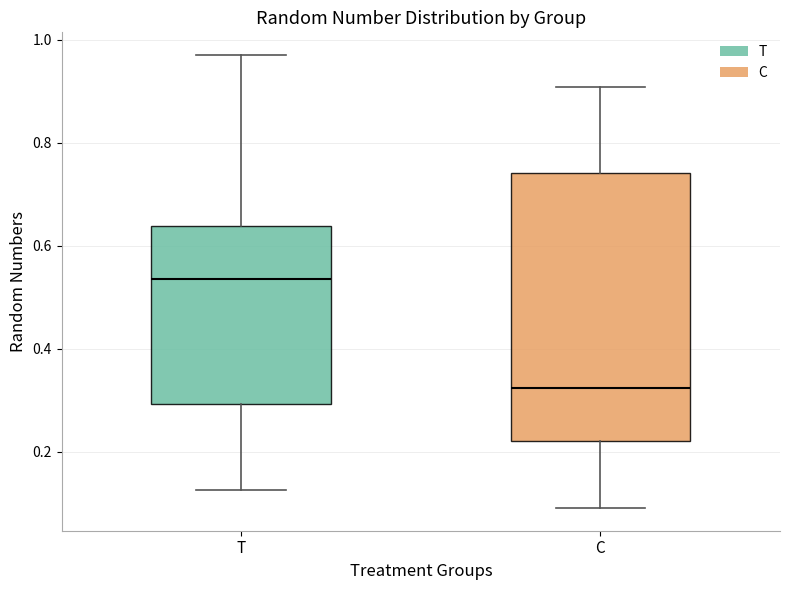

Comparing the boxes themselves (not the whiskers), which one is the tallest?

C